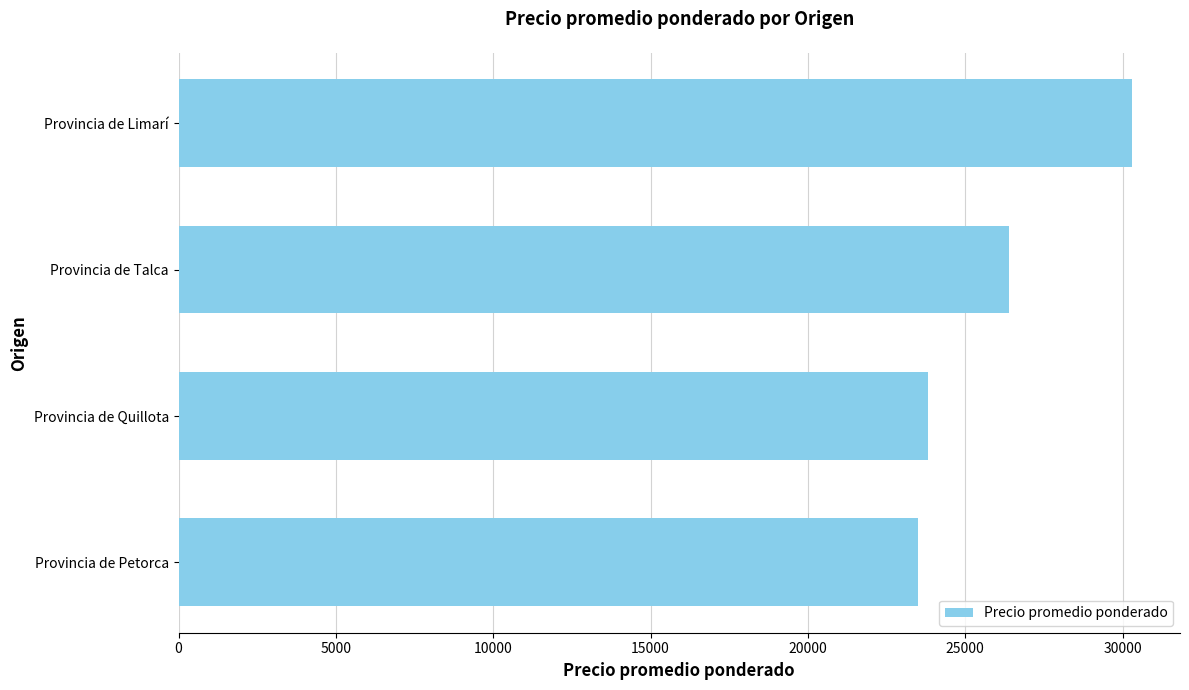

What is the change in value from Provincia de Limarí to Provincia de Talca?

-3916.8